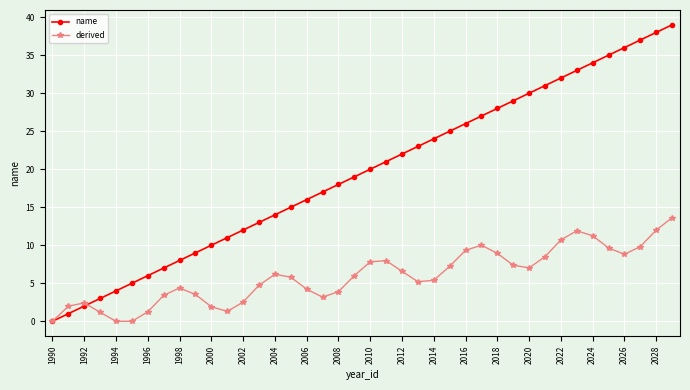

Rank the series by their maximum value, from lowest to highest.

derived, name